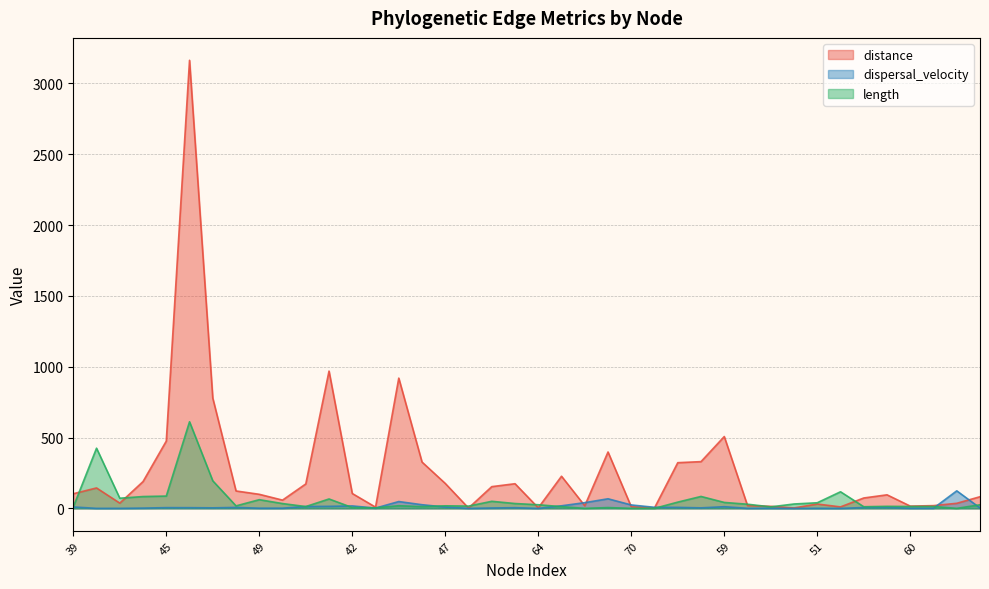

Does the chart display data point markers on the line(s)?

No